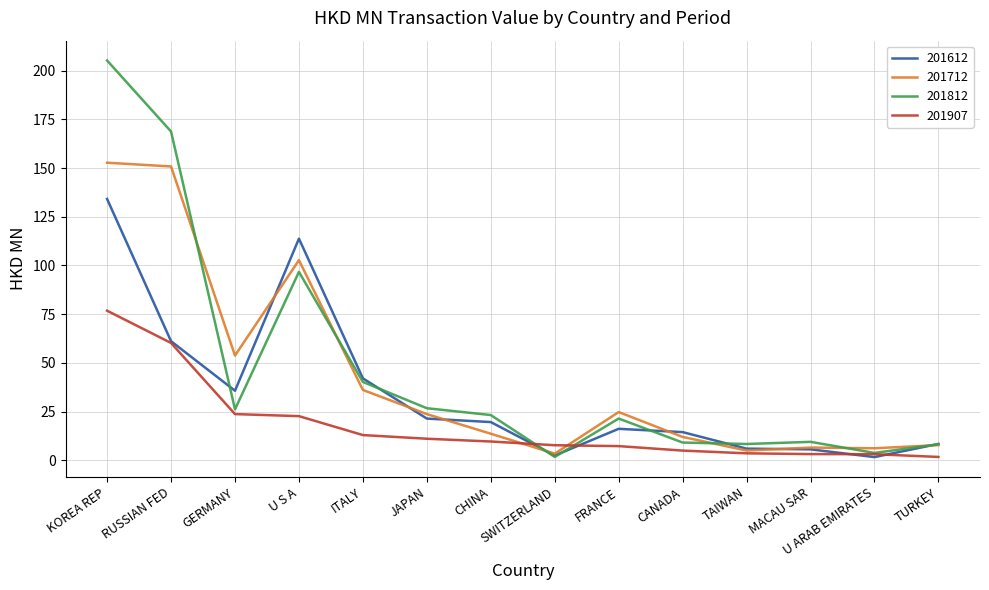

What position from the left is CHINA?

7